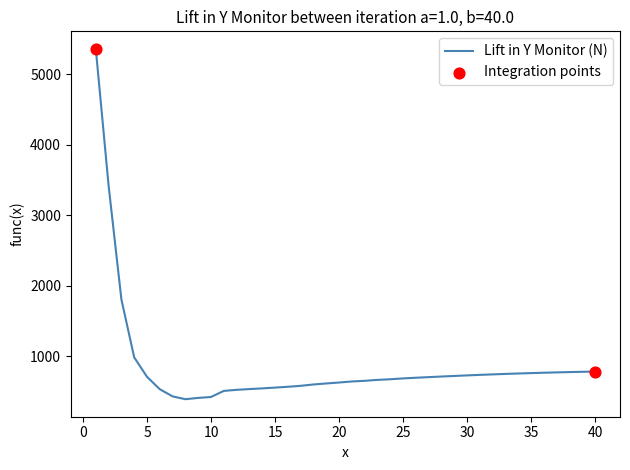

What is the greatest value displayed?

5357.0